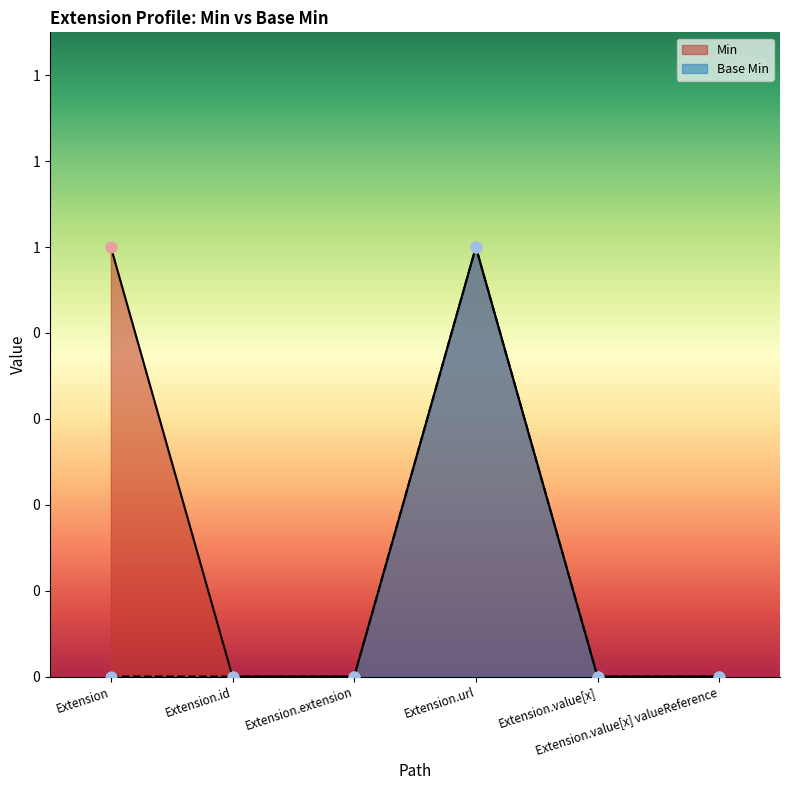

Which series reaches the maximum Y coordinate?

Base Min